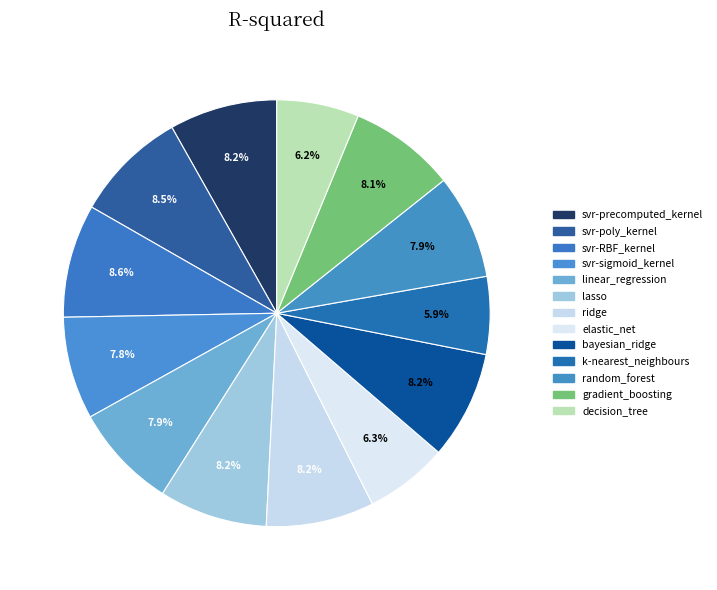

What is the change in value from ridge to decision_tree?

-0.1